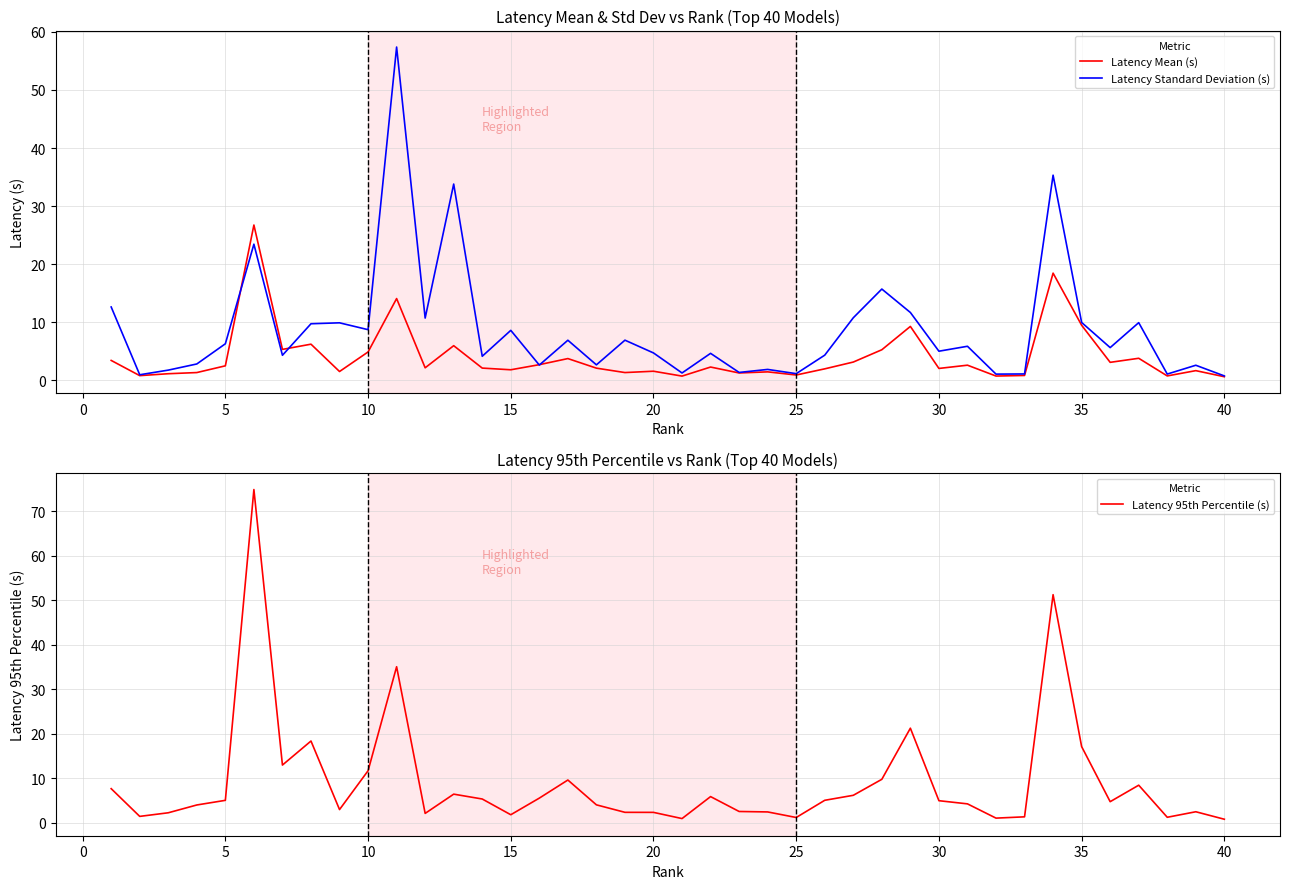

Does the chart have visible grid lines?

Yes